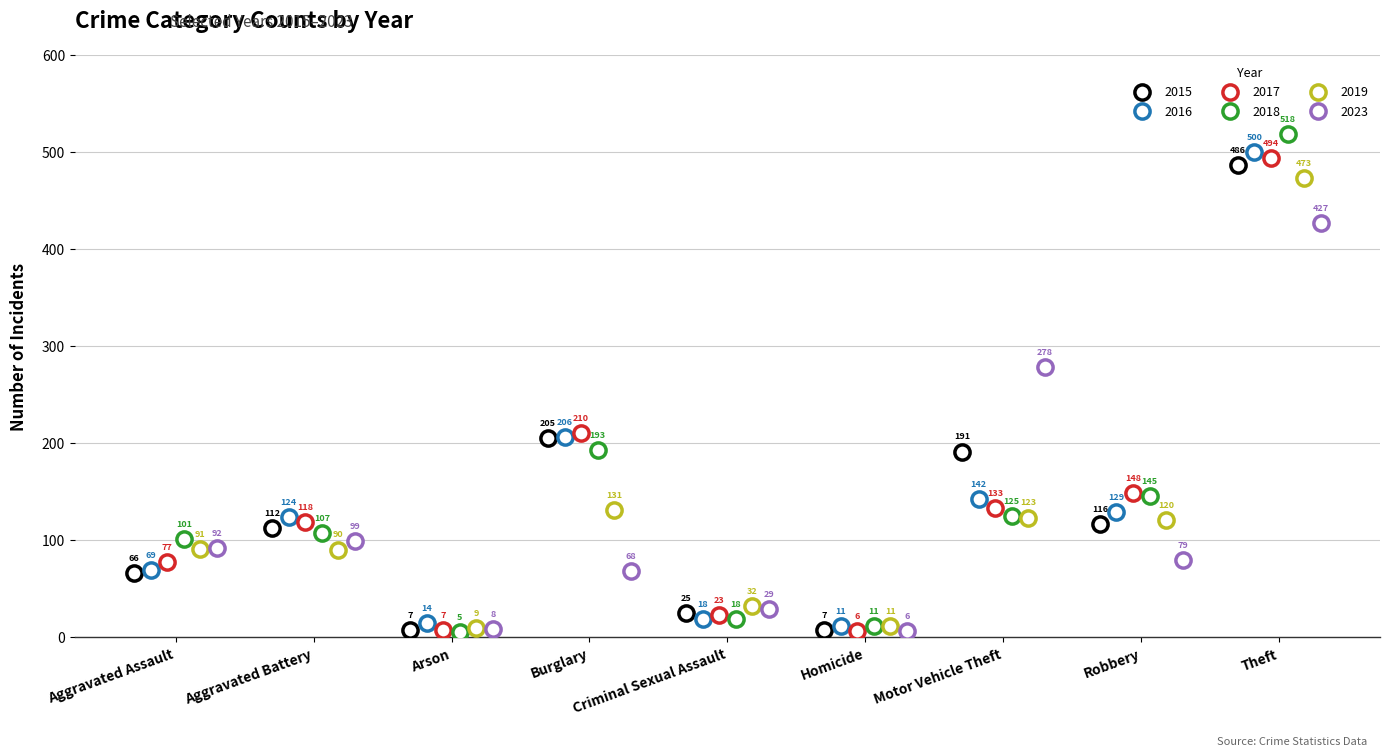

Which series has the widest spread of Y values?

2018